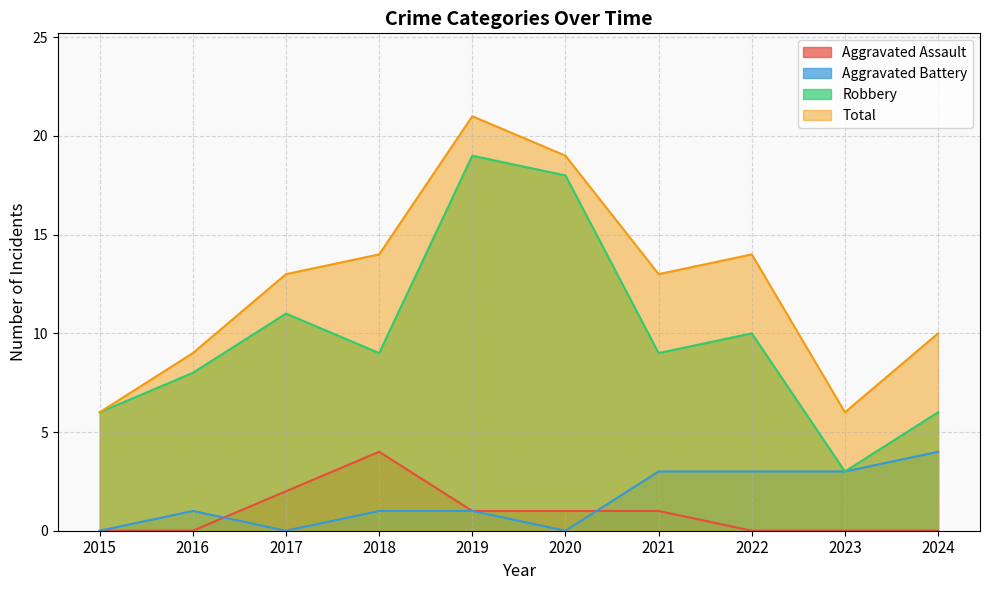

At which label does Aggravated Battery reach its peak?

2024